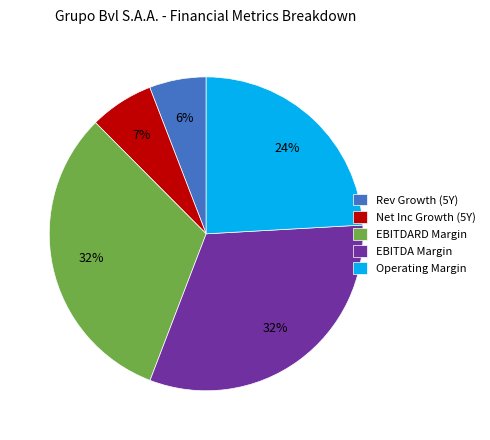

Does Rev Growth (5Y) represent more than half of the total?

No